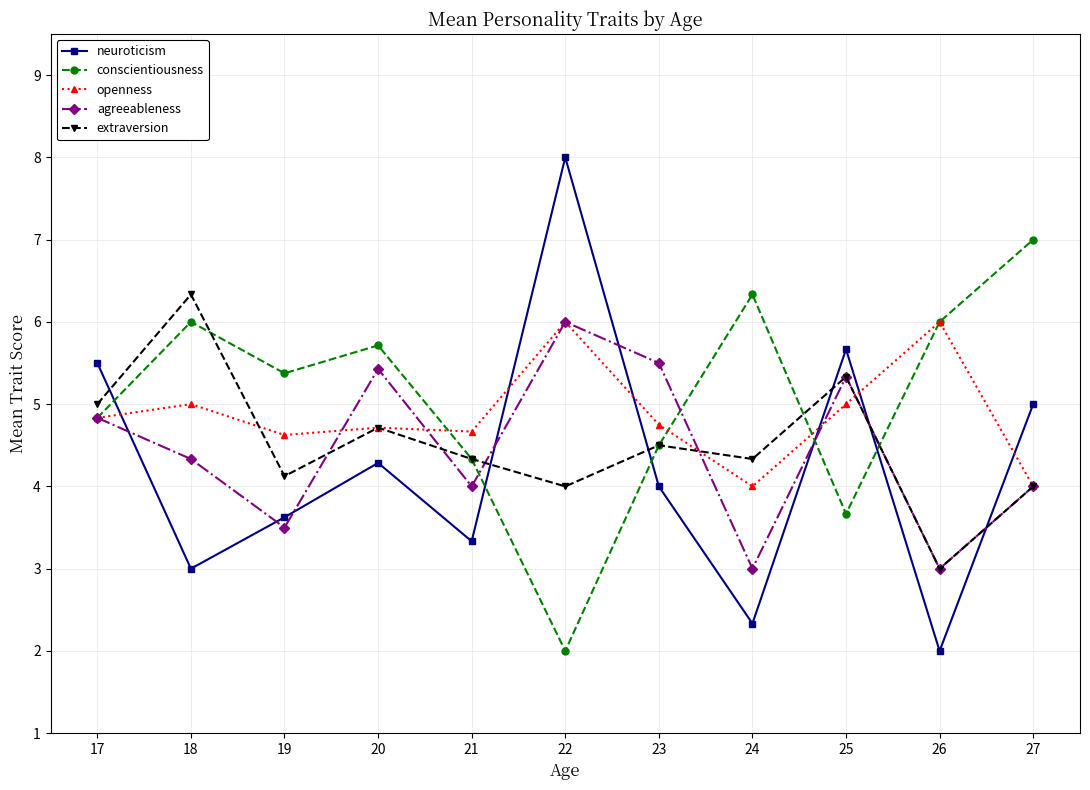

Read the conscientiousness value at 18.

6.0